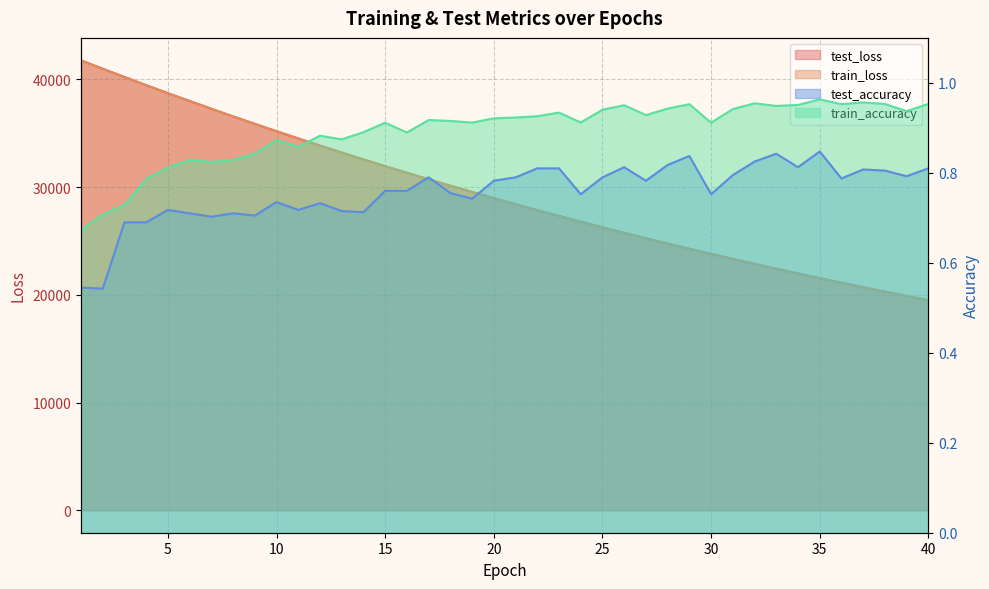

Where does the train_loss series first go above 28968?

1